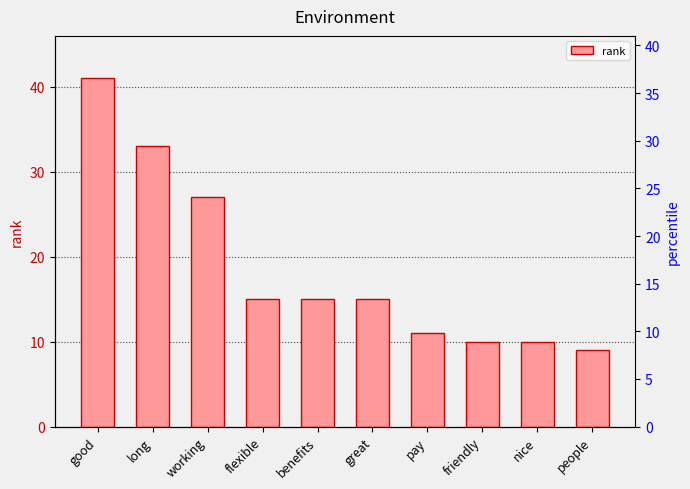

What is the maximum value shown in the chart?

41